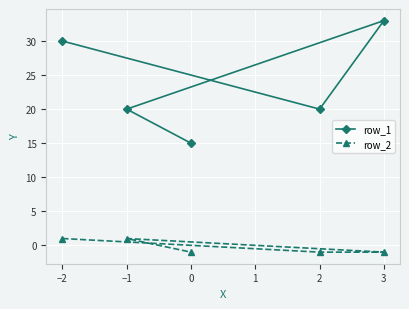

How many data points in row_1 are less than 20?

1